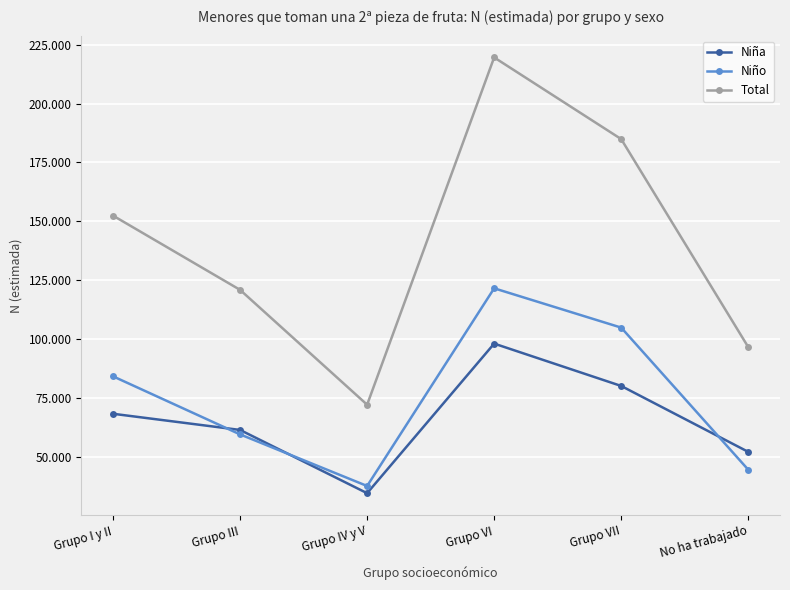

List the labels in order of Niña value, largest first.

Grupo VI, Grupo VII, Grupo I y II, Grupo III, No ha trabajado, Grupo IV y V